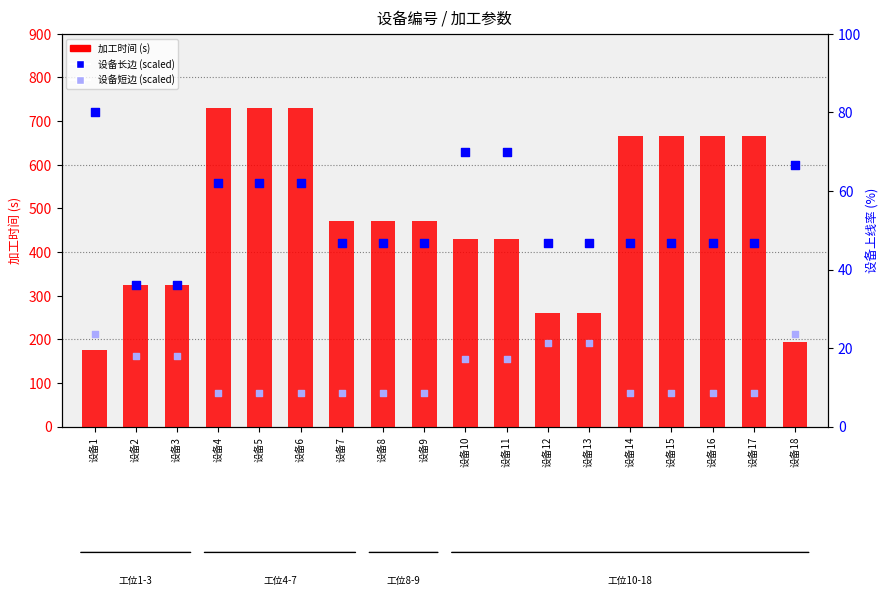

At which category is the sum across all series the highest?

设备4